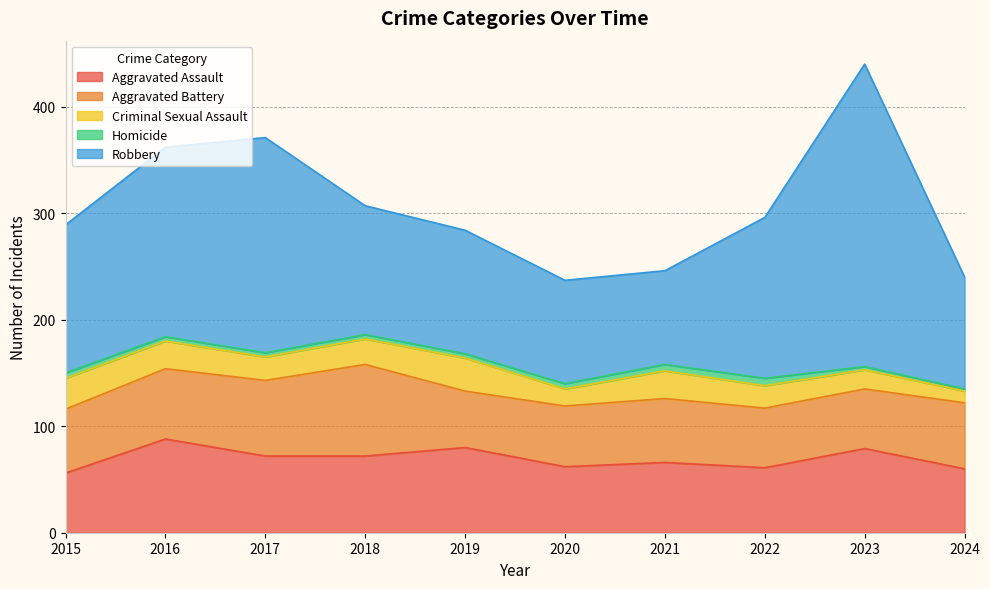

How many values in the Robbery series exceed 139?

4